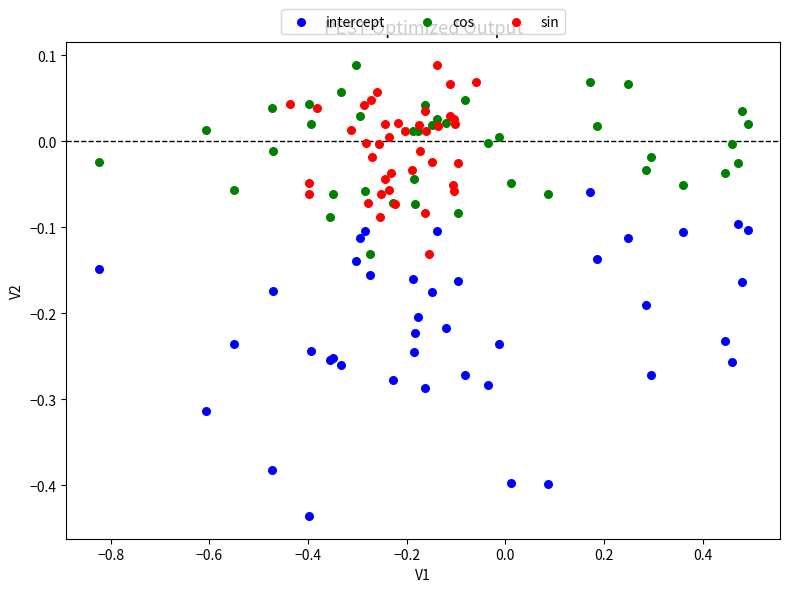

Which series has the largest Y range (max minus min)?

intercept